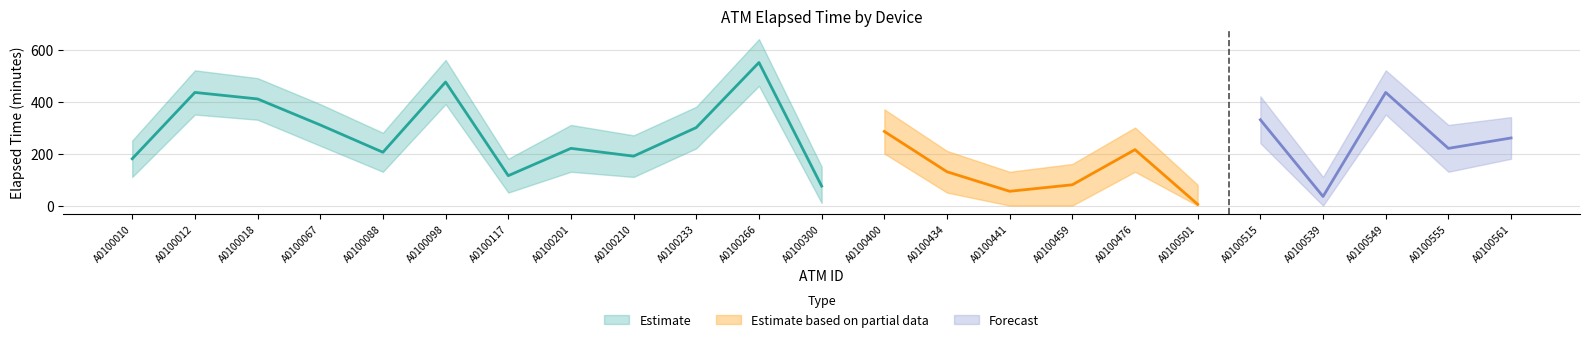

Between A0100400 and A0100555, which is larger?

A0100400